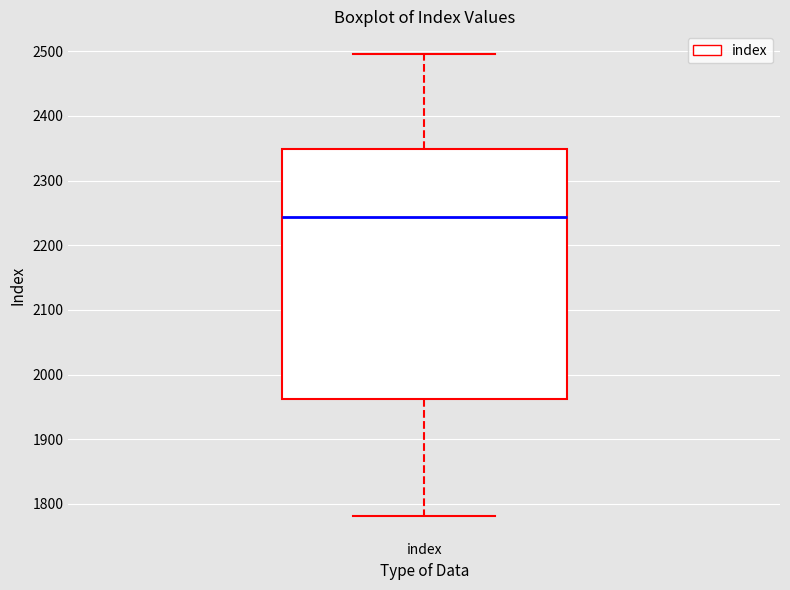

Transcribe this box plot: give where the median line is, the range the box spans, and where the two whiskers end, as read against the y-axis. The values are not printed on the chart, so give them approximately, as read against the axis.

median 2240, box 1960 to 2350, whiskers 1780 to 2500